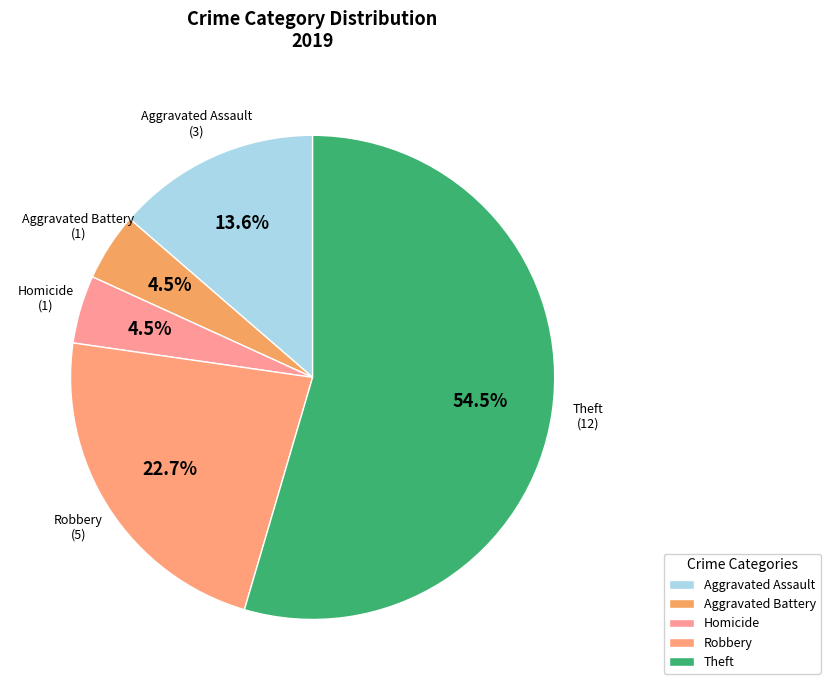

Approximately how many times larger is the value at Robbery compared to Theft?

0.4